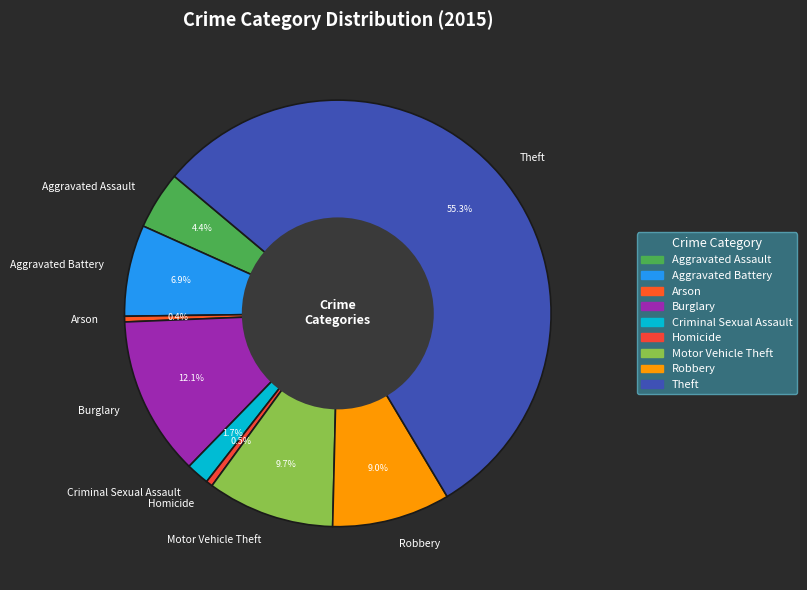

The Burglary slice represents 23% of the pie. True or false?

False